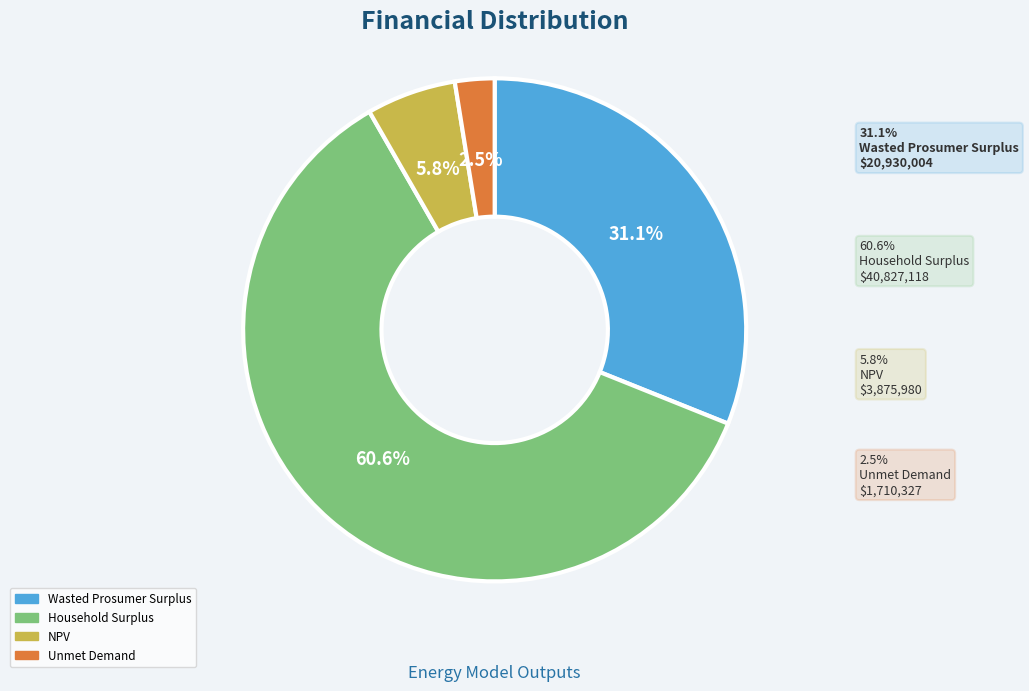

True or false: Household Surplus accounts for 55% of the total.

False